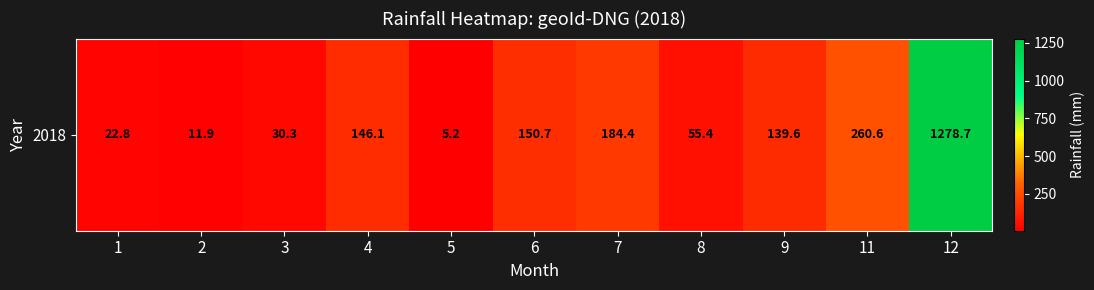

At which label does the data first exceed 139?

4